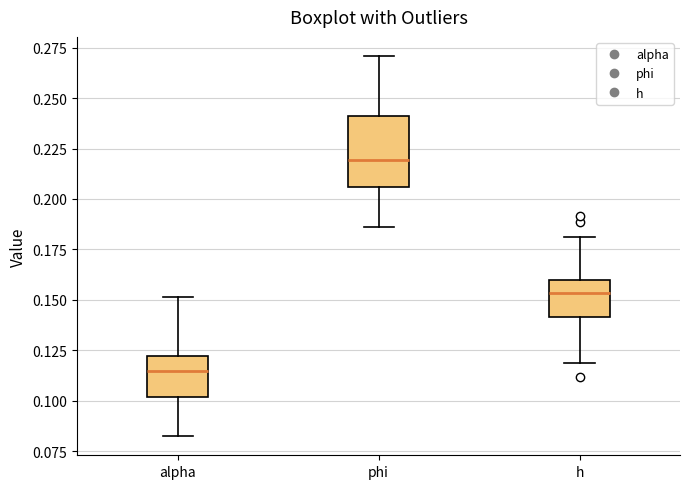

Comparing the boxes themselves (not the whiskers), which one is the tallest?

phi